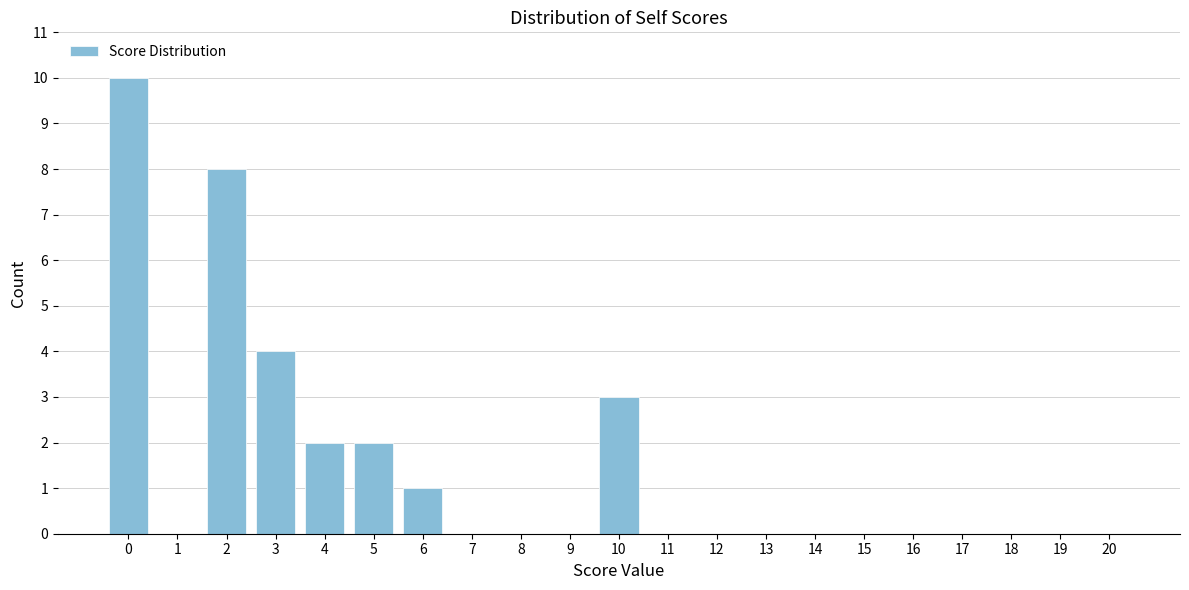

Reading left to right, transcribe all the data shown in this chart.

0=10	1=0	2=8	3=4	4=2	5=2	6=1	7=0	8=0	9=0	10=3	11=0	12=0	13=0	14=0	15=0	16=0	17=0	18=0	19=0	20=0